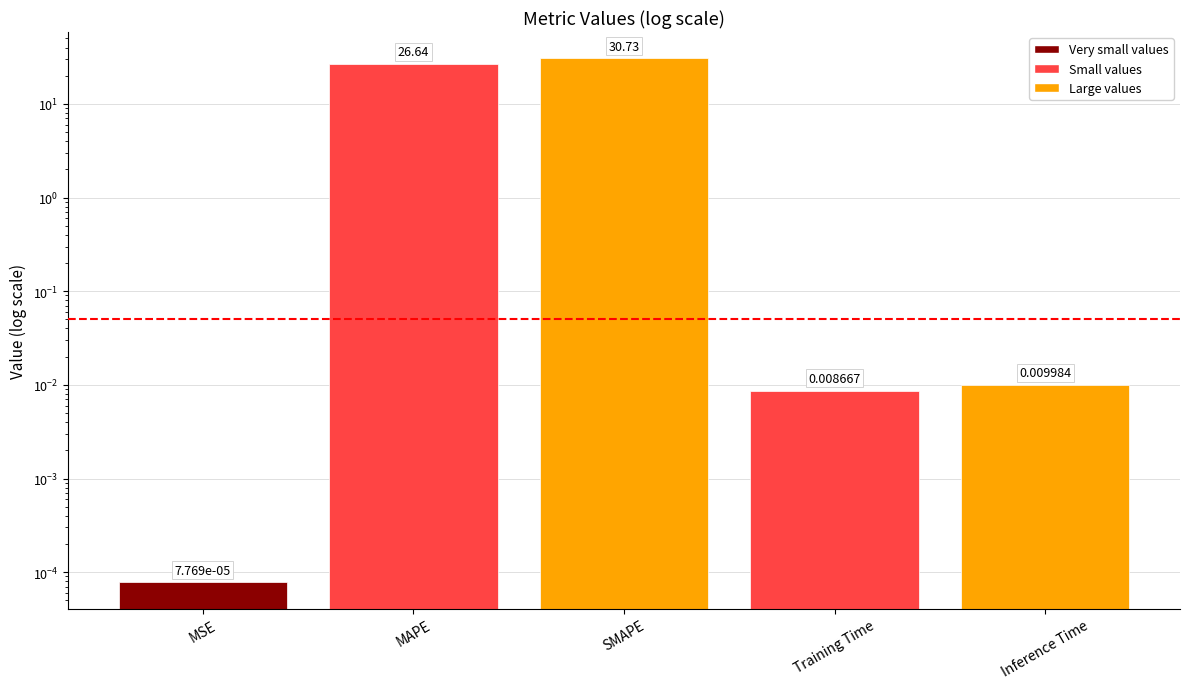

What is the sum of the values at SMAPE and Inference Time?

30.7